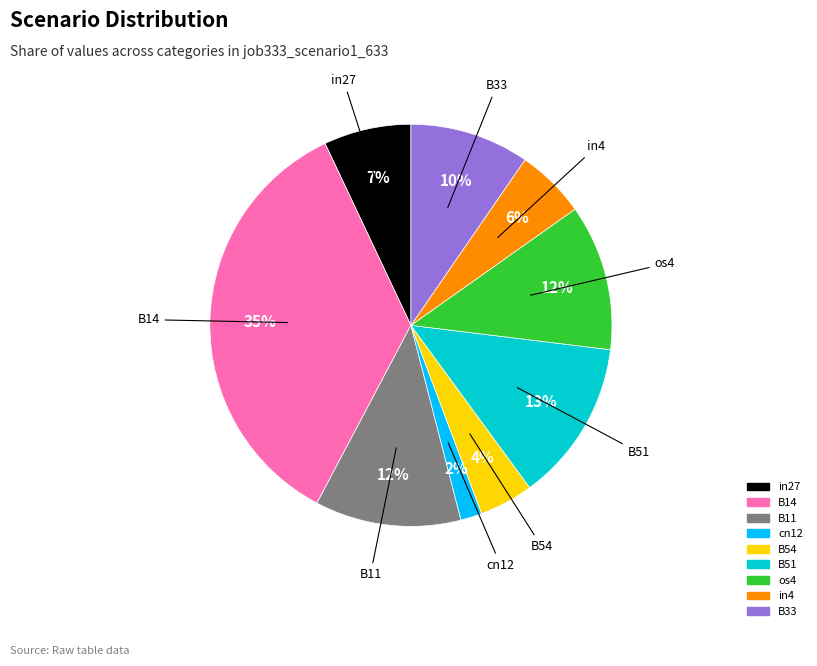

Is it true that in4 is 1% of the pie?

False